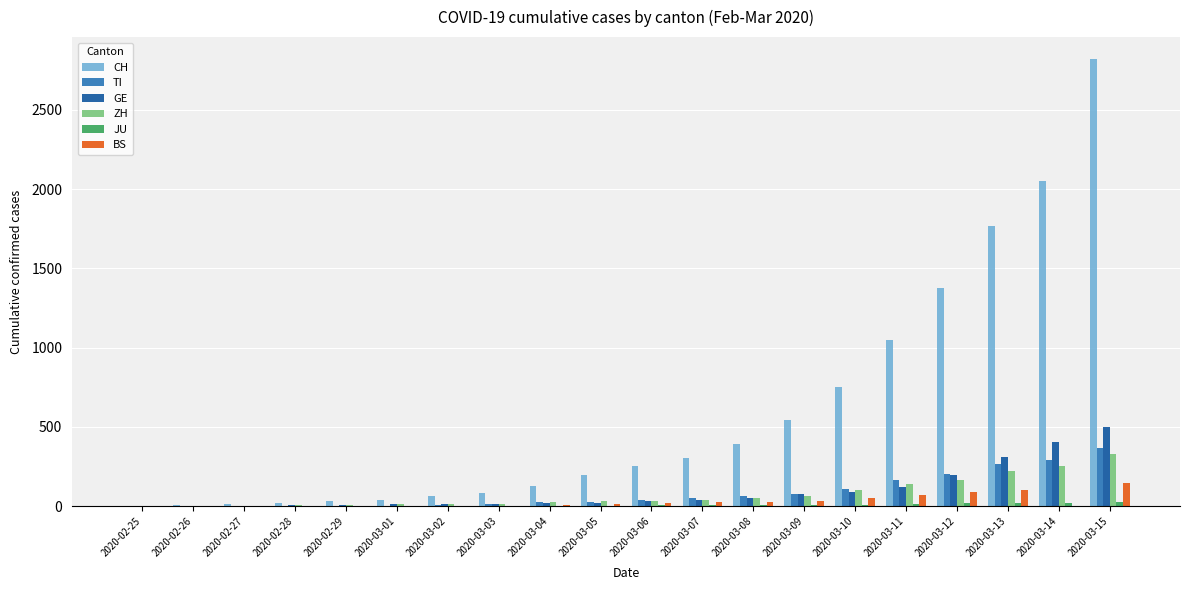

Where is CH nearest to the value 1410?

2020-03-12